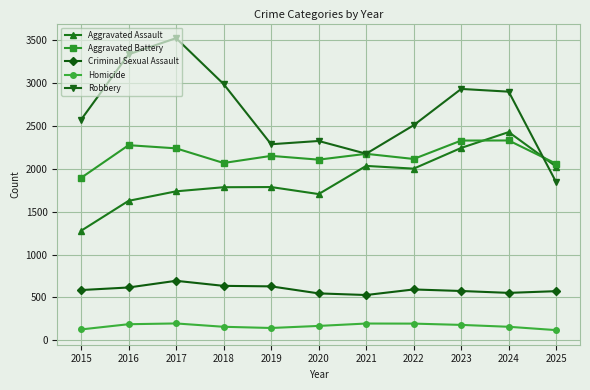

Between 2016 and 2018, which series saw the biggest shift?

Robbery